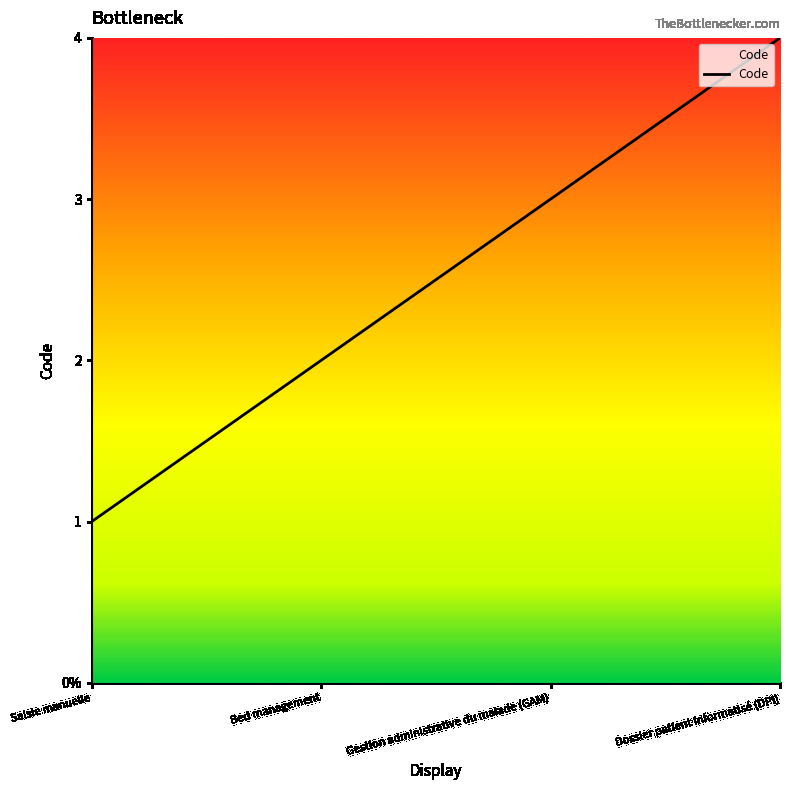

List the labels in order of value, smallest first.

Saisie manuelle, Bed management, Gestion administrative du malade (GAM), Dossier patient informatisé (DPI)